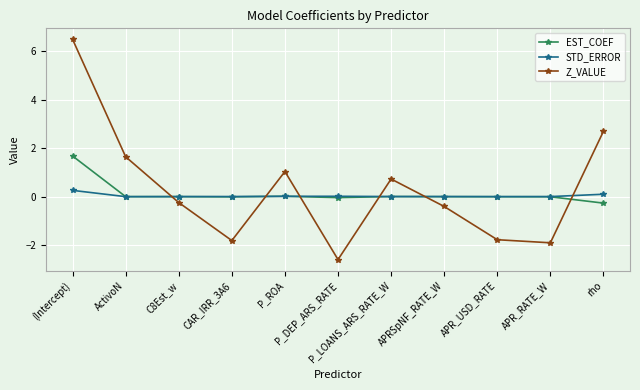

Which series has the largest total across all categories?

Z_VALUE